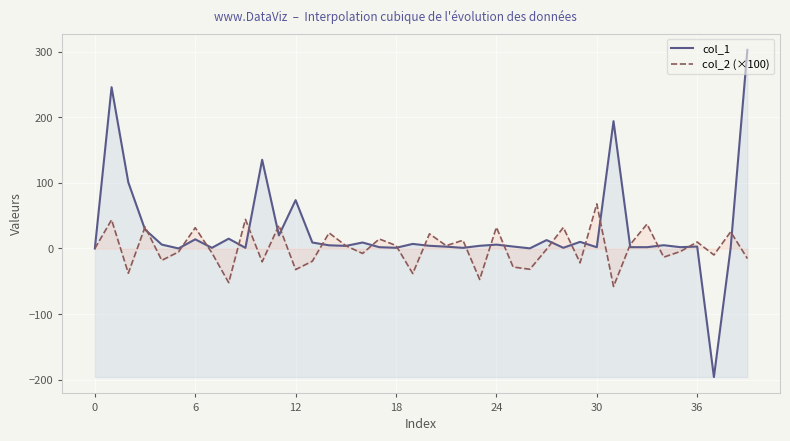

Which series has the largest total across all categories?

col_1